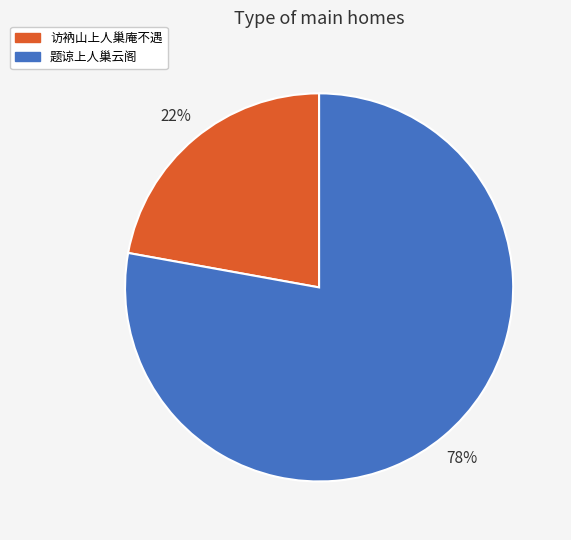

Rank the categories by value from lowest to highest.

访衲山上人巢庵不遇, 题谅上人巢云阁